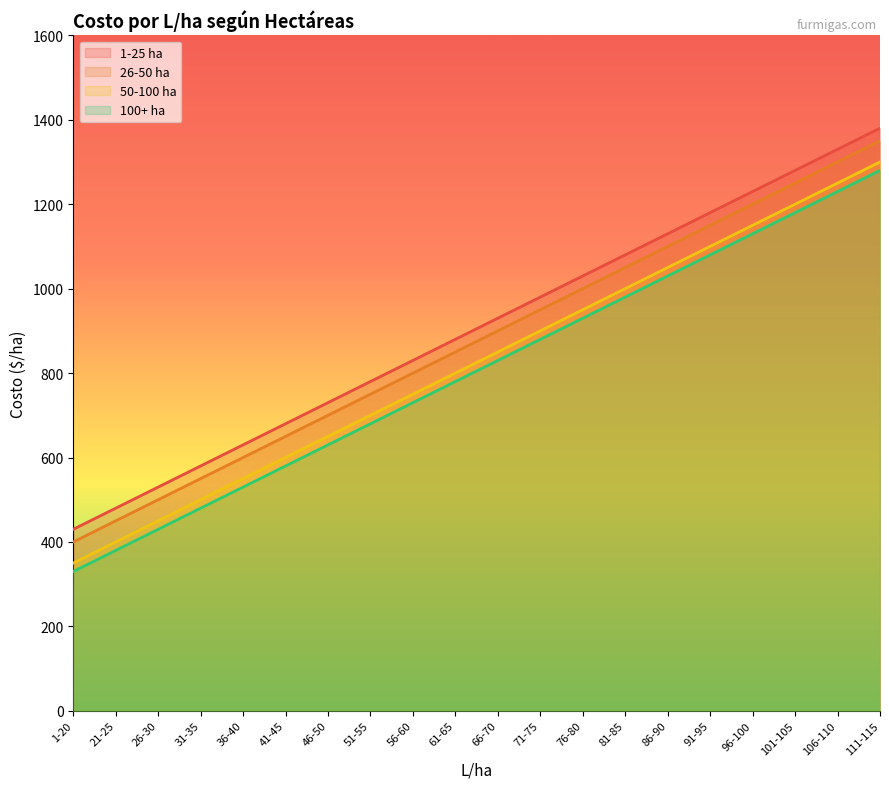

At which category does the chart reach its minimum across all series?

1-20